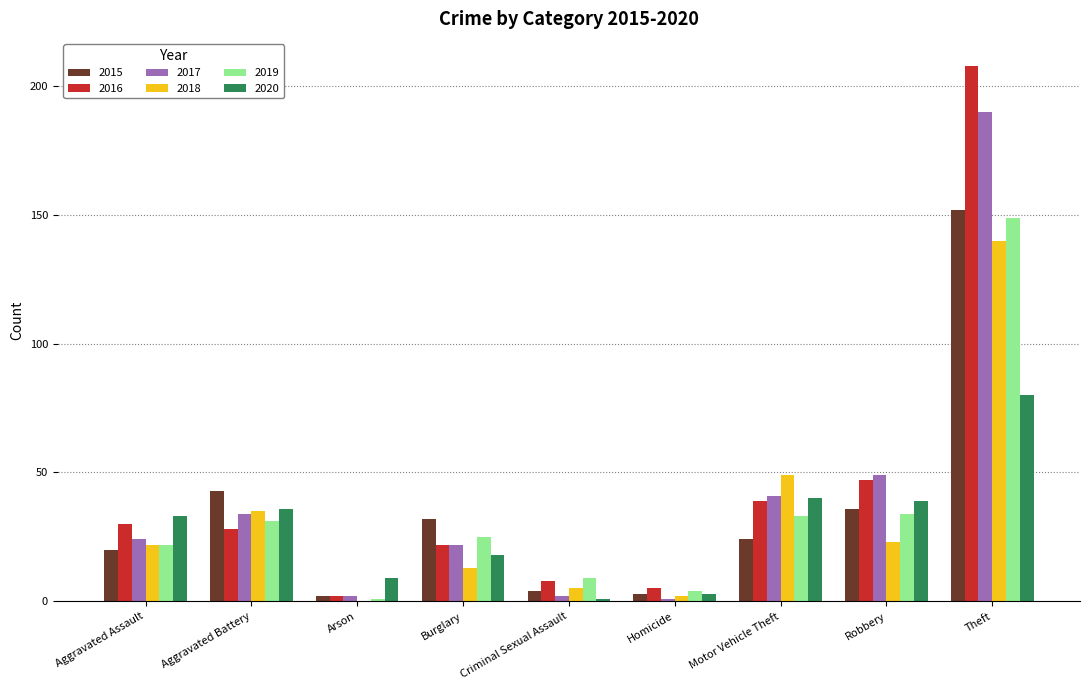

Is it true that 2016 equals 32 at Robbery?

False